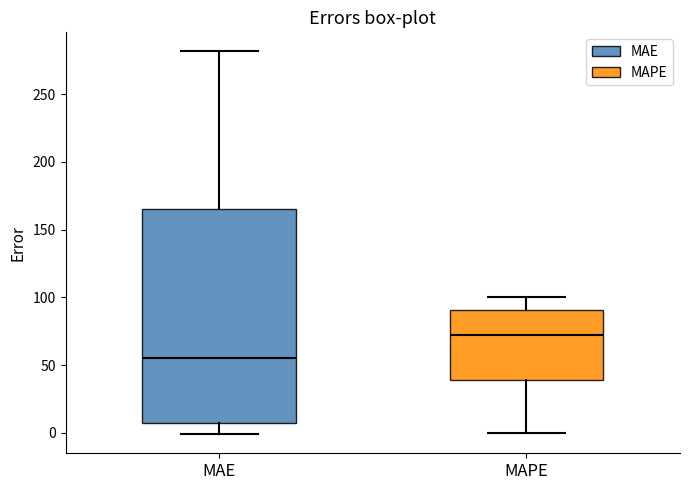

Where does the median line of the box for MAE sit on the y-axis? The values are not printed on the chart, so give them approximately, as read against the axis.

55